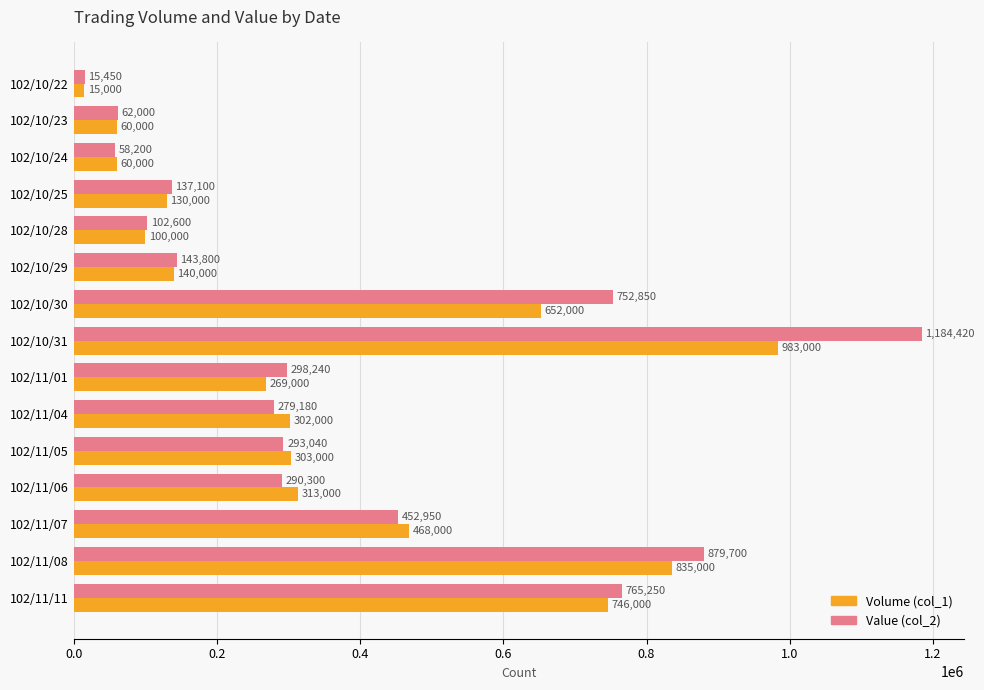

At which label is Value (col_2) closest to 599935?

102/11/07